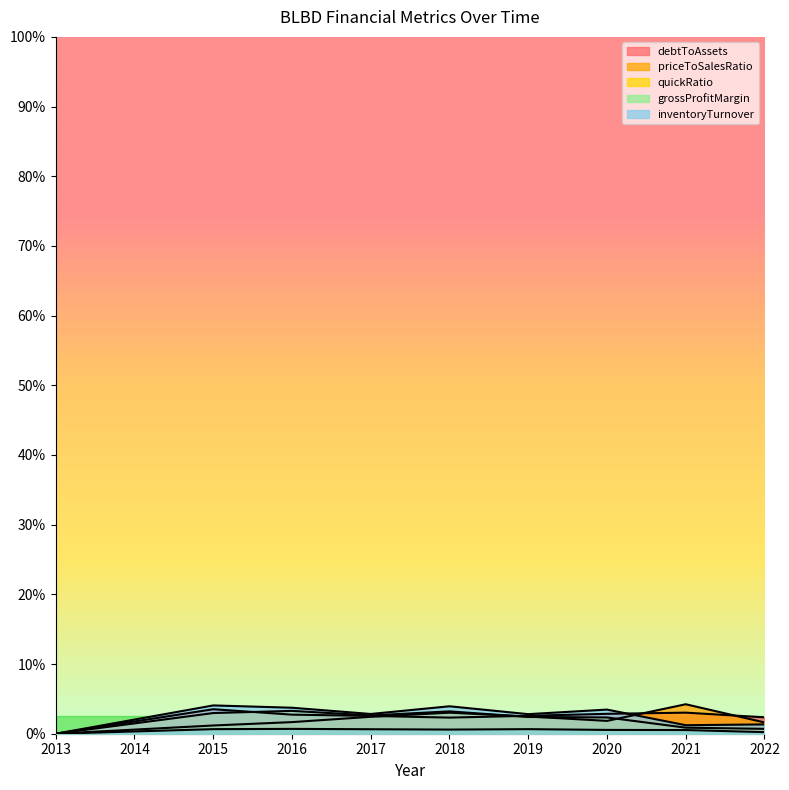

Reading left to right, extract all data points from this chart.

debtToAssets: 0.0	0.4	0.7	0.5	0.5	0.5	0.5	0.6	0.6	0.5
priceToSalesRatio: 0.0	0.1	0.2	0.3	0.5	0.6	0.5	0.4	0.8	0.3
inventoryTurnover: 0.0	0.4	0.8	0.7	0.6	0.8	0.6	0.7	0.2	0.3
quickRatio: 0.0	0.3	0.6	0.7	0.5	0.6	0.5	0.5	0.2	0.1
grossProfitMargin: 0.0	0.1	0.1	0.1	0.1	0.1	0.1	0.1	0.1	0.0